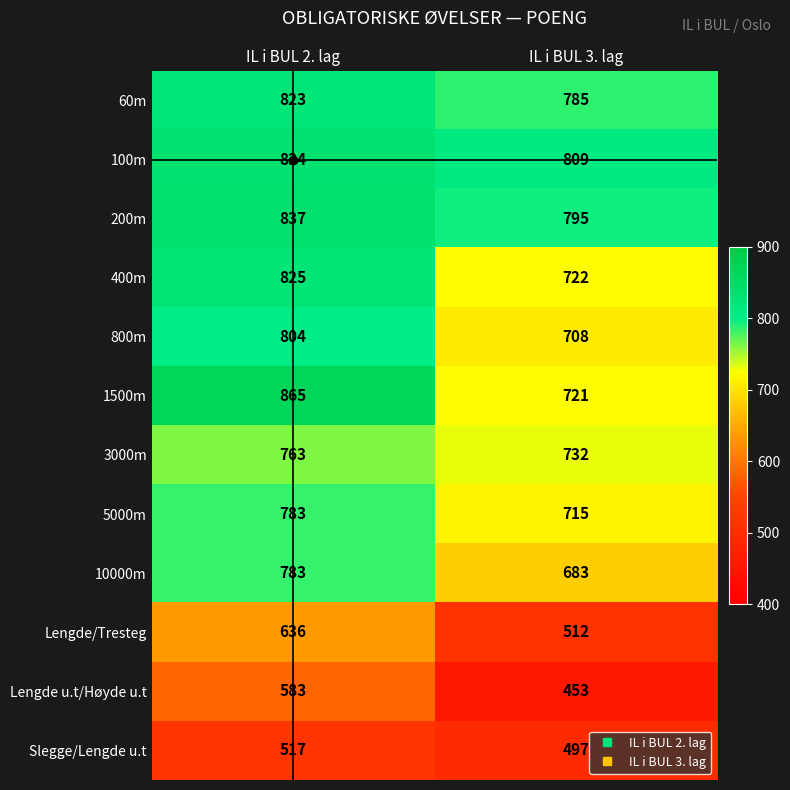

Between IL i BUL 2. lag and IL i BUL 3. lag, which series saw the biggest shift?

1500m